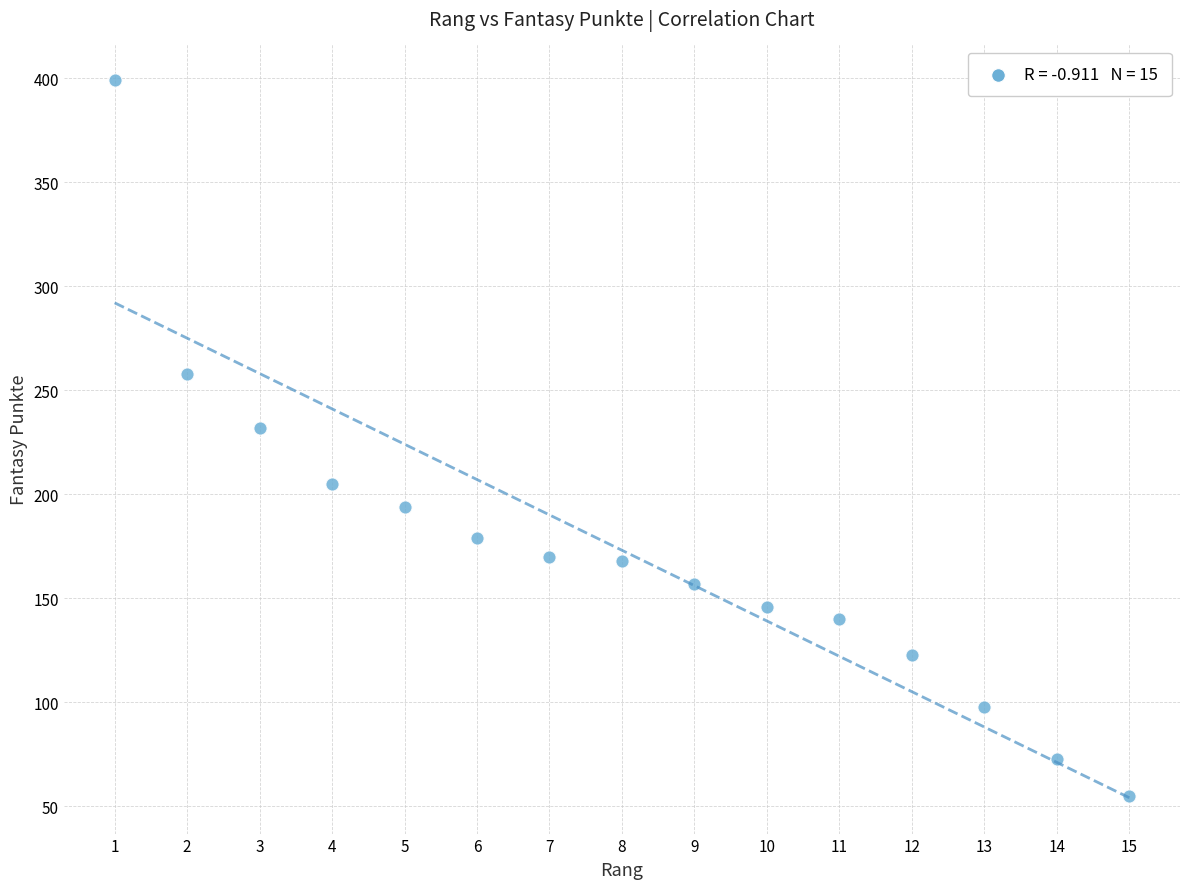

What is the range of Y values (max minus min)?

344